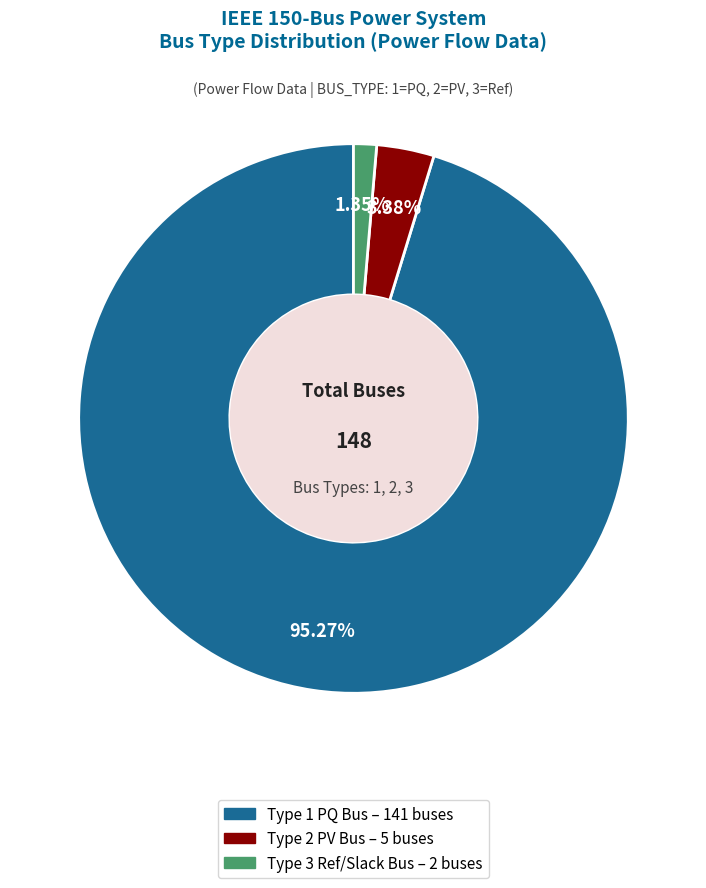

Does any single category account for the majority?

Yes